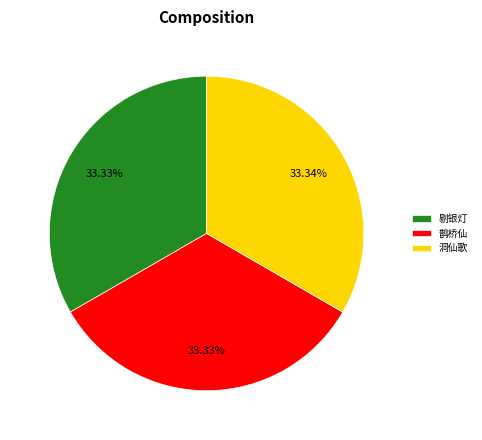

Approximately how many times larger is the value at 洞仙歌 compared to 剔银灯?

1.0